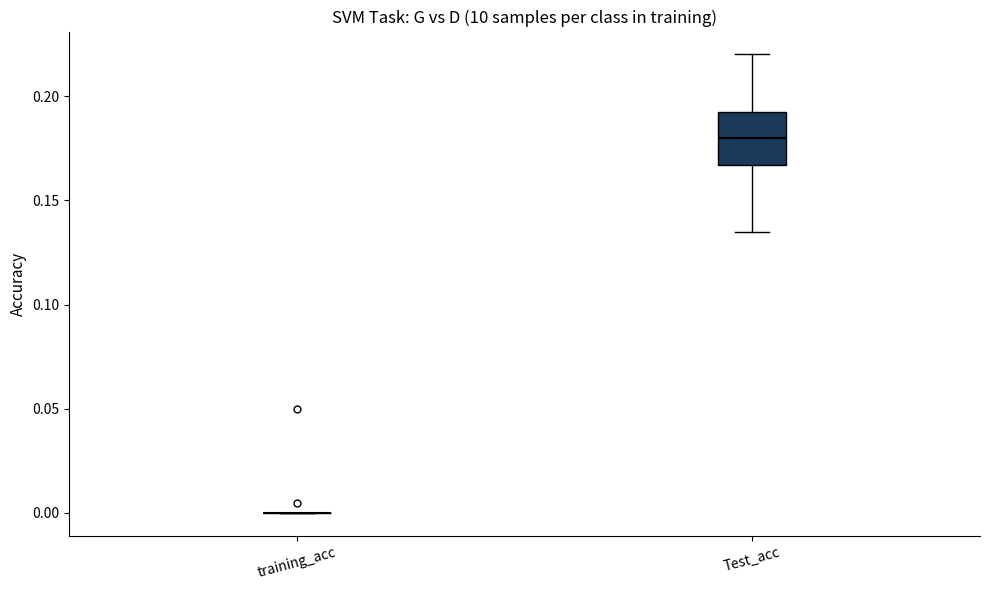

Reading left to right, read every box against the y-axis: the position of its median line, the range the box covers, and the ends of its whiskers. The values are not printed on the chart, so give them approximately, as read against the axis.

training_acc: box collapsed to a line at 0.000, whiskers 0.000 to 0.000
Test_acc: median 0.180, box 0.165 to 0.195, whiskers 0.135 to 0.220